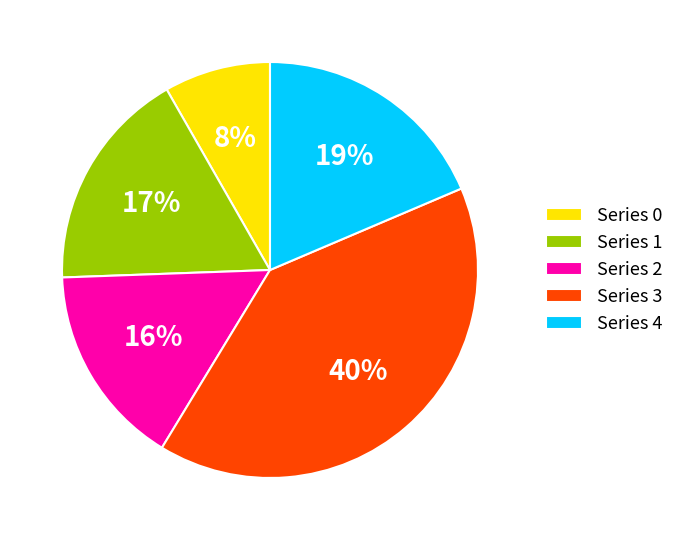

To the nearest percent, what percentage of the pie is Series 1?

17%